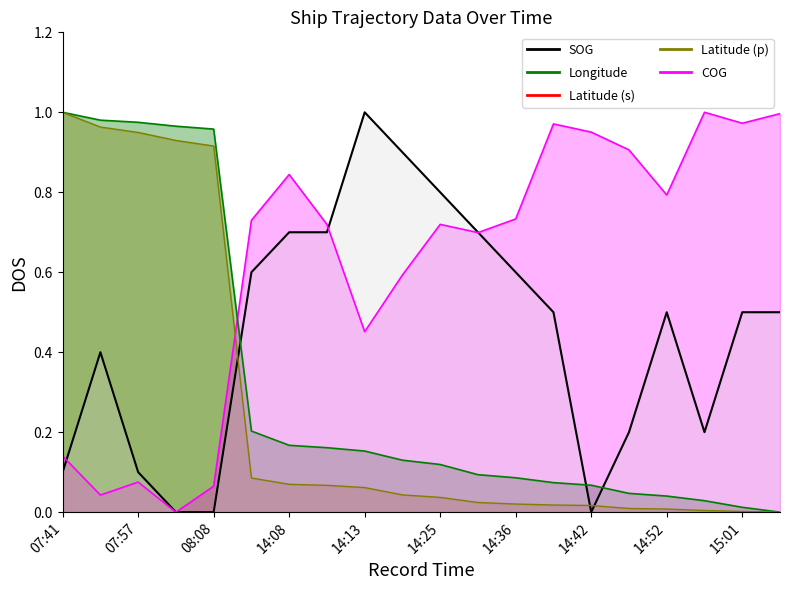

True or false: SOG has more than 2 points higher than both neighbors.

True